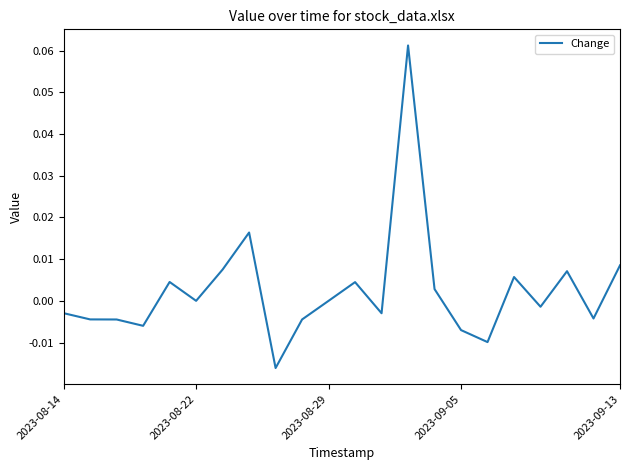

Is it true that the value at 2023-08-29 is 0.0?

True